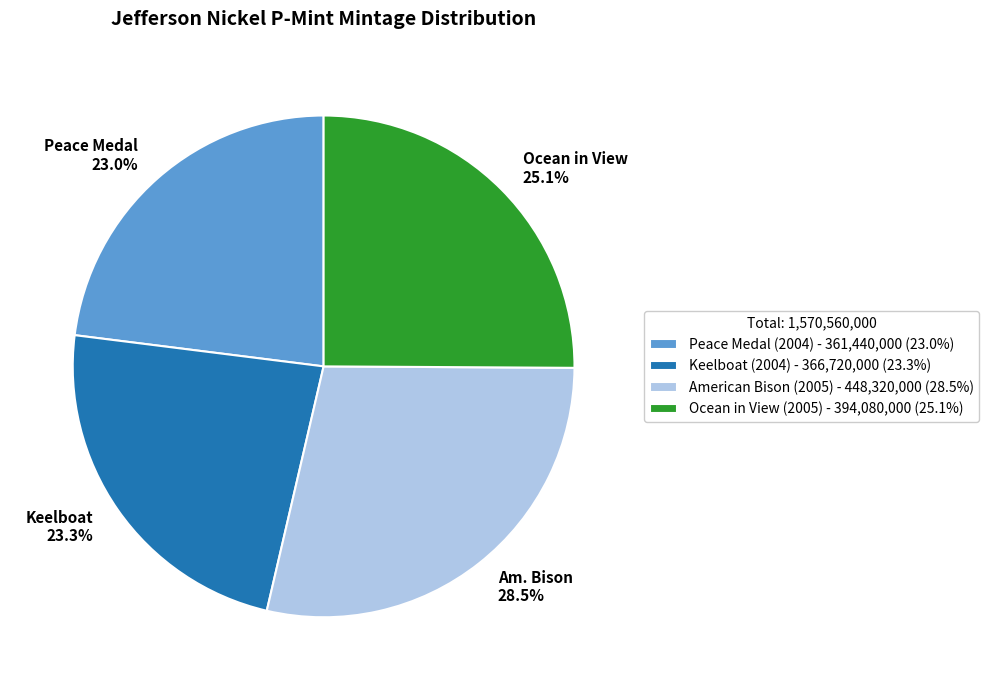

Is the sum of Keelboat (2004) and American Bison (2005) greater than half?

Yes